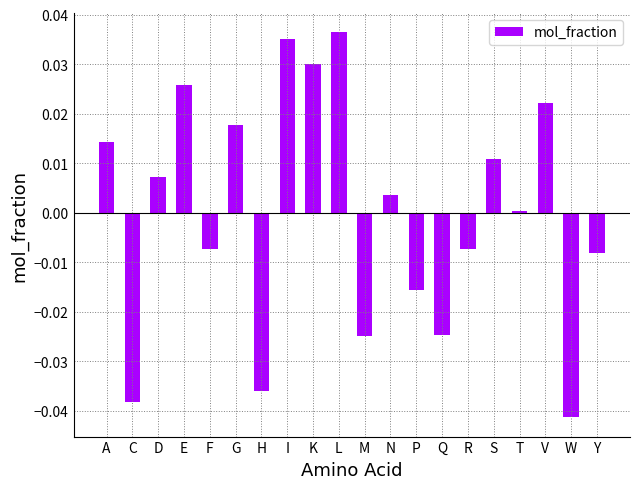

What is the change in value from G to H?

-0.1